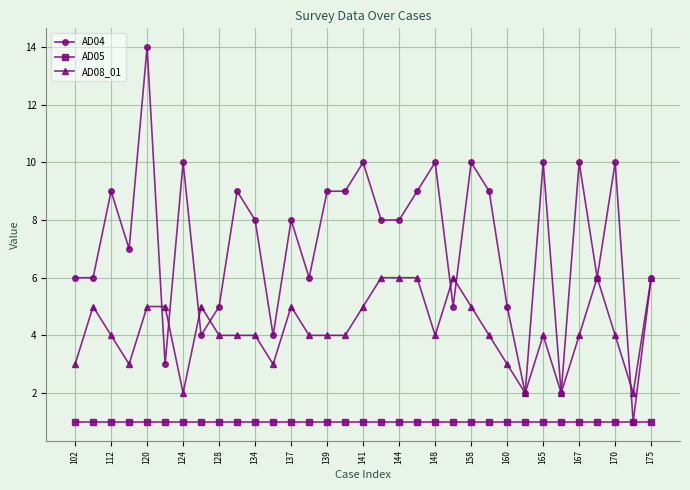

Which series has the widest spread of values?

AD04